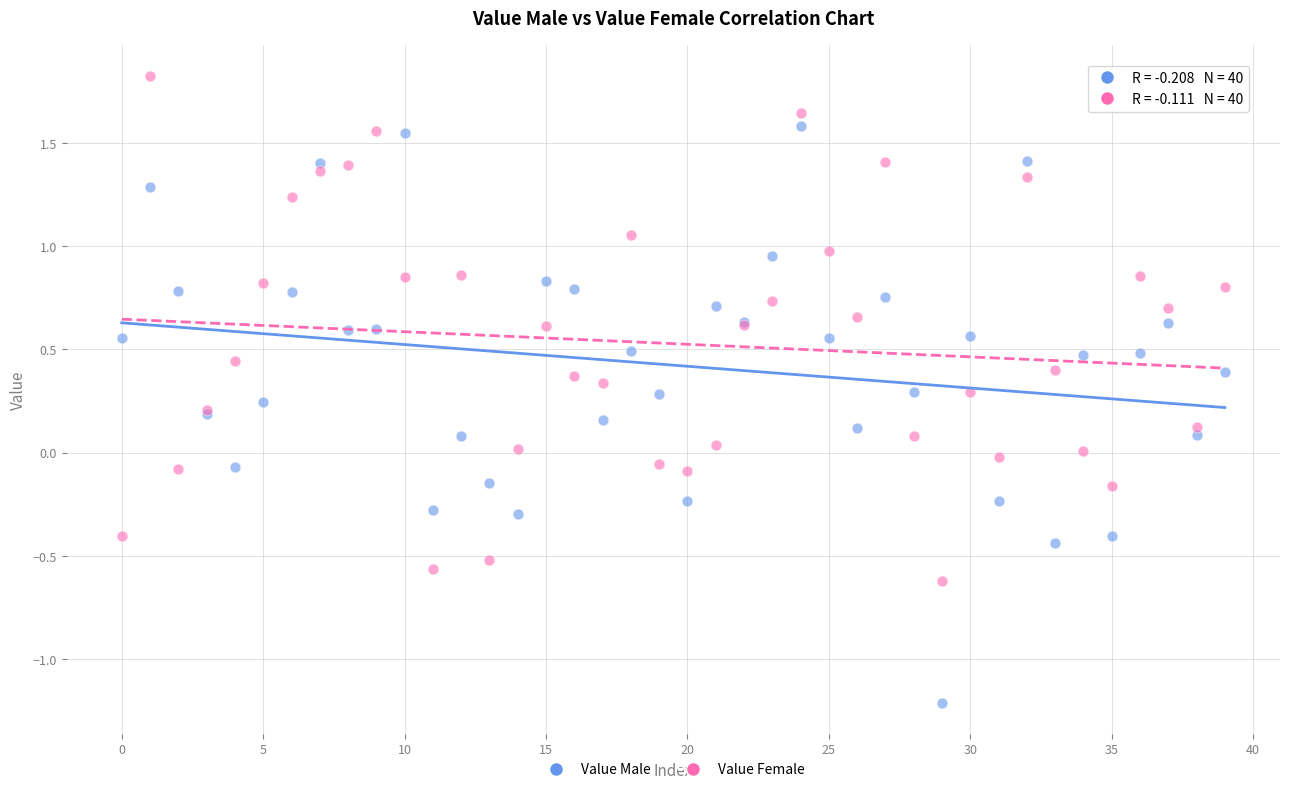

Which series has the widest spread of Y values?

Value Male